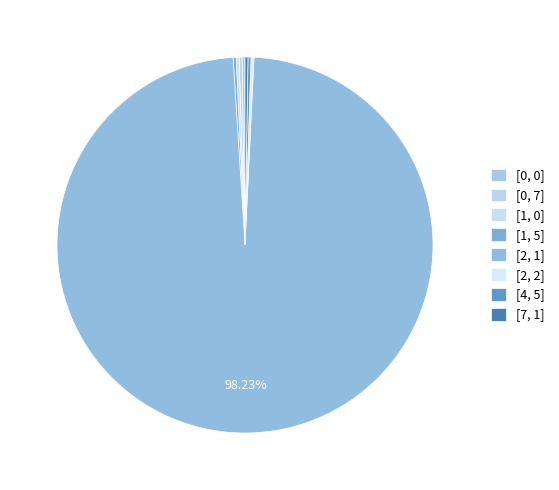

How many slices are in this pie chart?

8